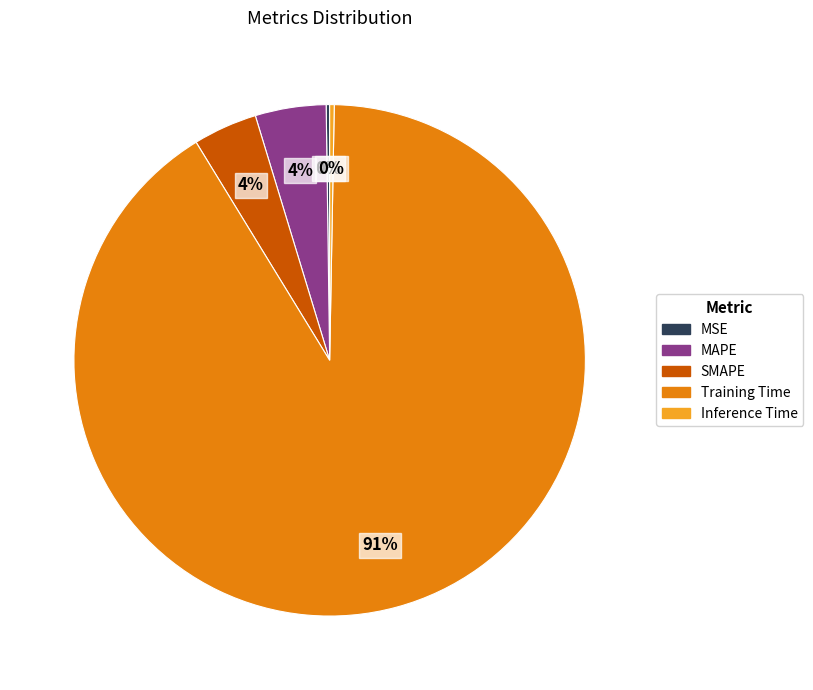

What is the largest slice in the pie chart?

Training Time